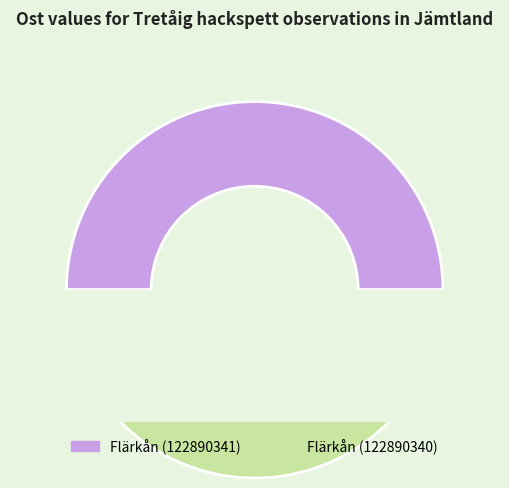

Rank the categories by value from lowest to highest.

Flärkån (122890341), Flärkån (122890340)